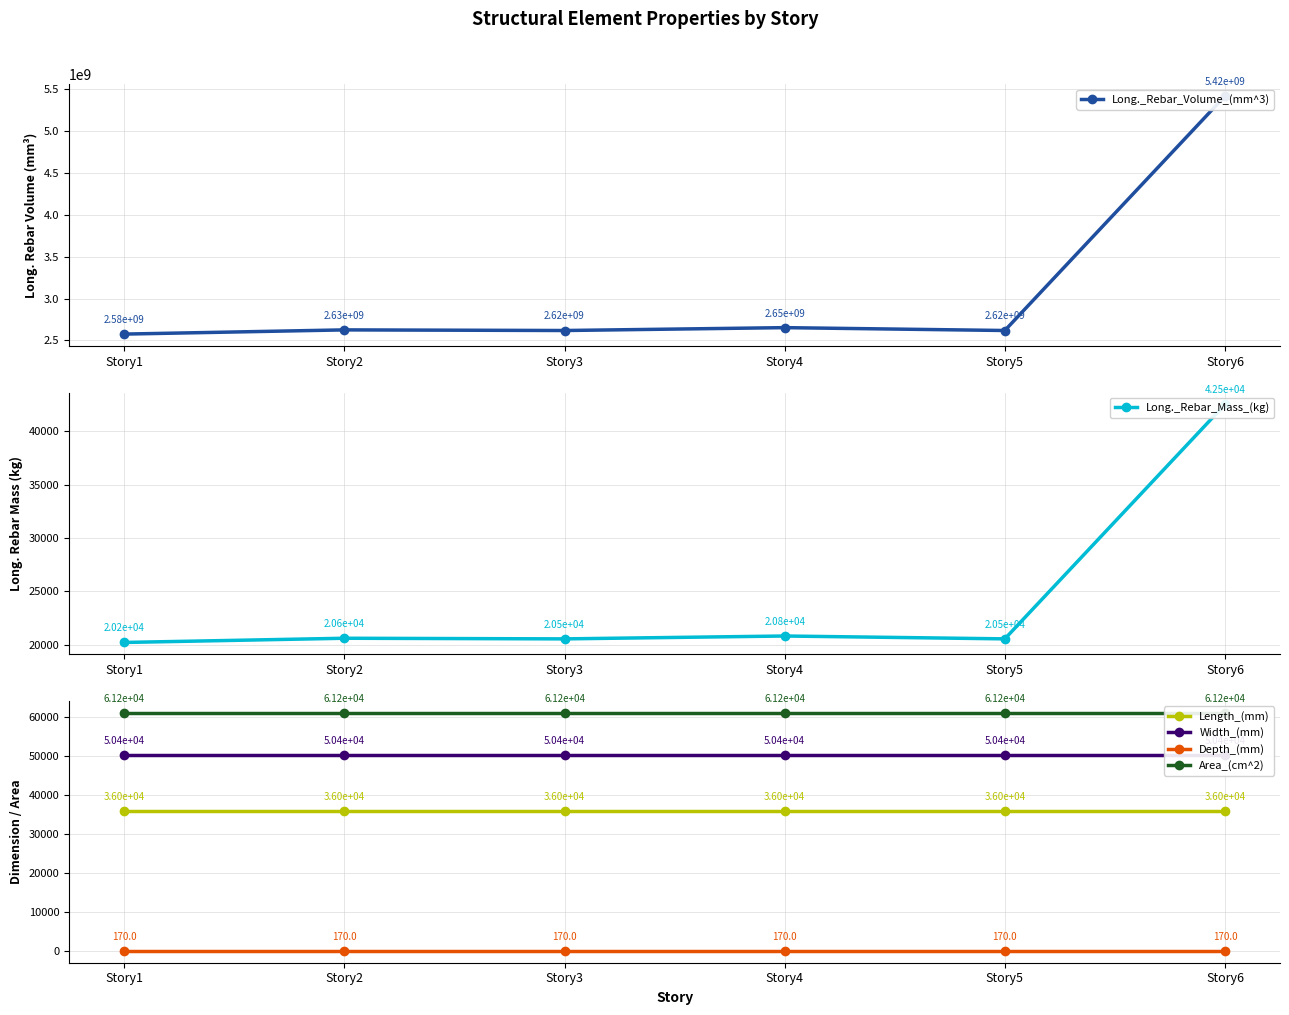

Reading left to right, what are all the values shown in this chart?

Long._Rebar_Volume_(mm^3): Story1=2576177878.5	Story2=2626415946.0	Story3=2618921459.0	Story4=2653263017.6	Story5=2619042892.1	Story6=5419057994.9
Long._Rebar_Mass_(kg): Story1=20213.7	Story2=20607.8	Story3=20549.0	Story4=20818.5	Story5=20550.0	Story6=42519.9
Length_(mm): Story1=36000.0	Story2=36000.0	Story3=36000.0	Story4=36000.0	Story5=36000.0	Story6=36000.0
Width_(mm): Story1=50400.0	Story2=50400.0	Story3=50400.0	Story4=50400.0	Story5=50400.0	Story6=50400.0
Depth_(mm): Story1=170.0	Story2=170.0	Story3=170.0	Story4=170.0	Story5=170.0	Story6=170.0
Area_(cm^2): Story1=61200.0	Story2=61200.0	Story3=61200.0	Story4=61200.0	Story5=61200.0	Story6=61200.0